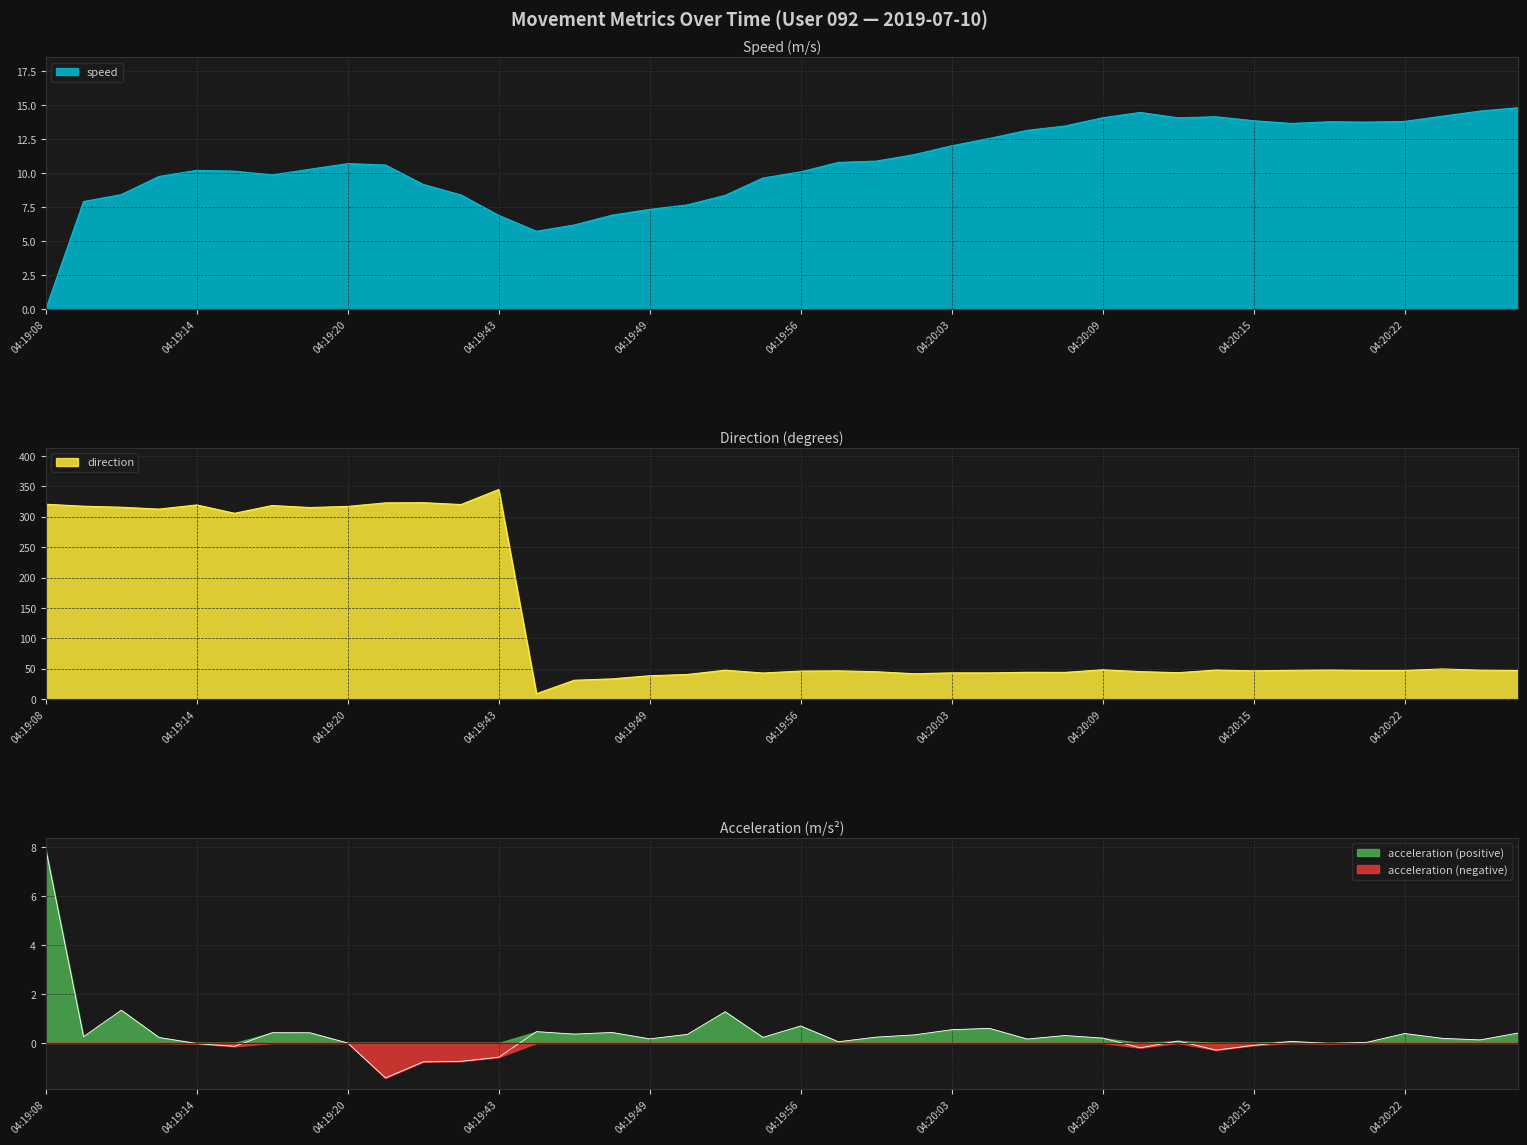

At how many categories does at least one series exceed 318?

7